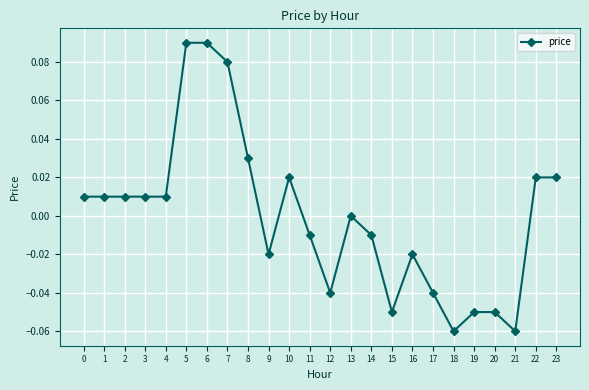

The chart shows a value of -0.0 at 15. True or false?

False